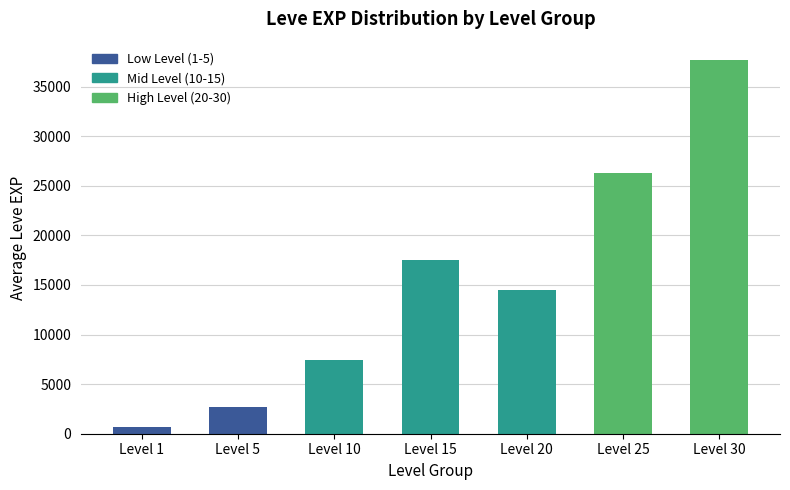

Count the number of data series in this chart.

1